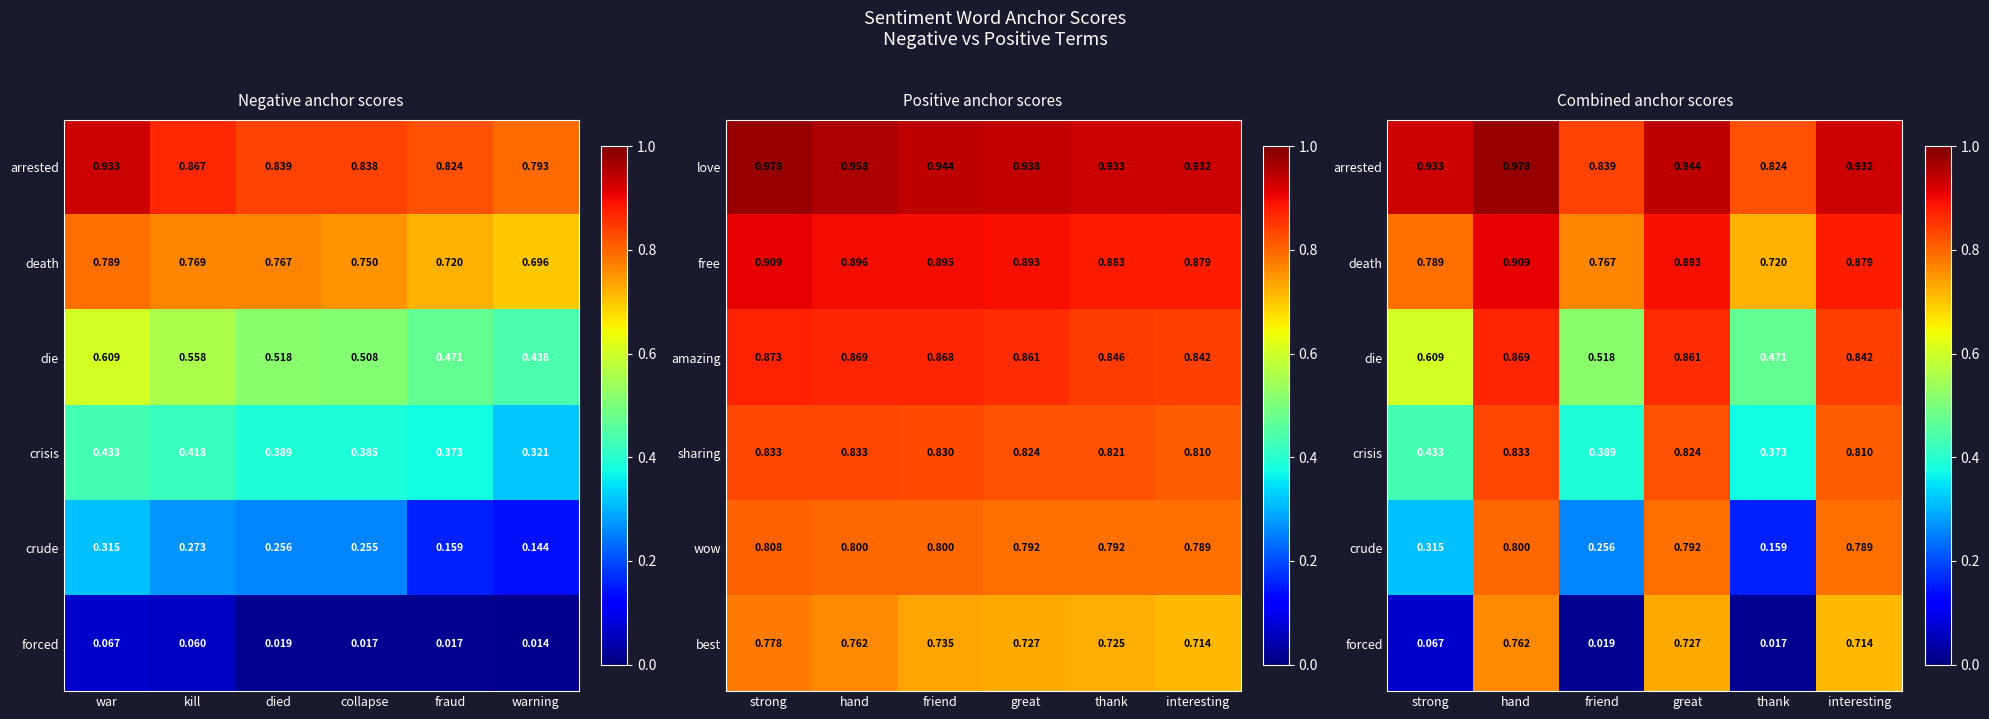

List the labels in order of amazing value, largest first.

strong, hand, friend, great, thank, interesting